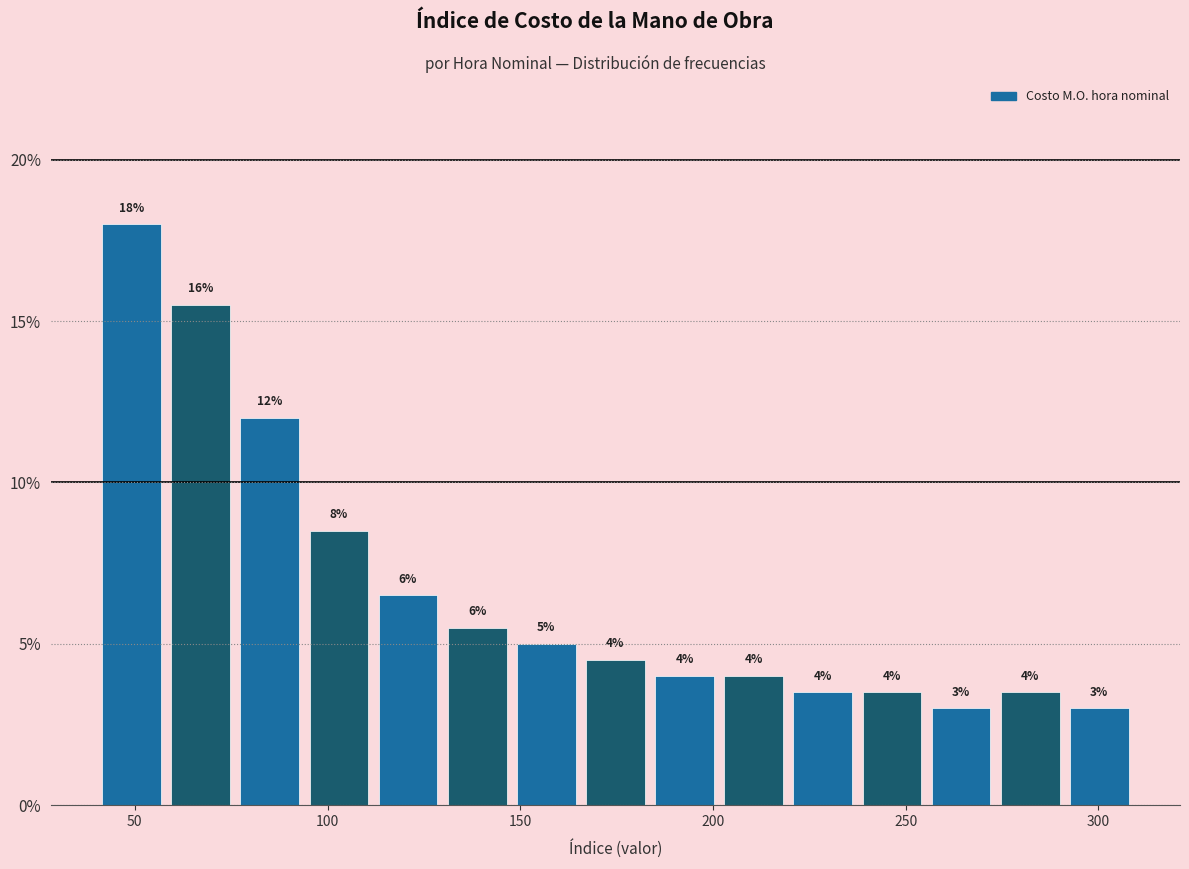

Read against the x-axis, roughly where is the centre of the tallest bar?

50